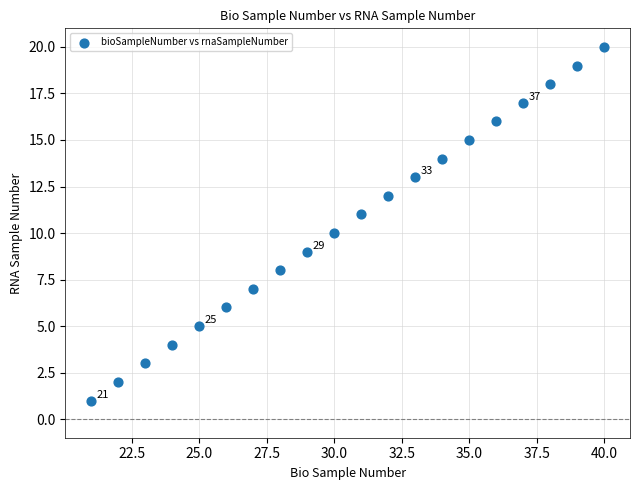

What is the range of X values (max minus min)?

19